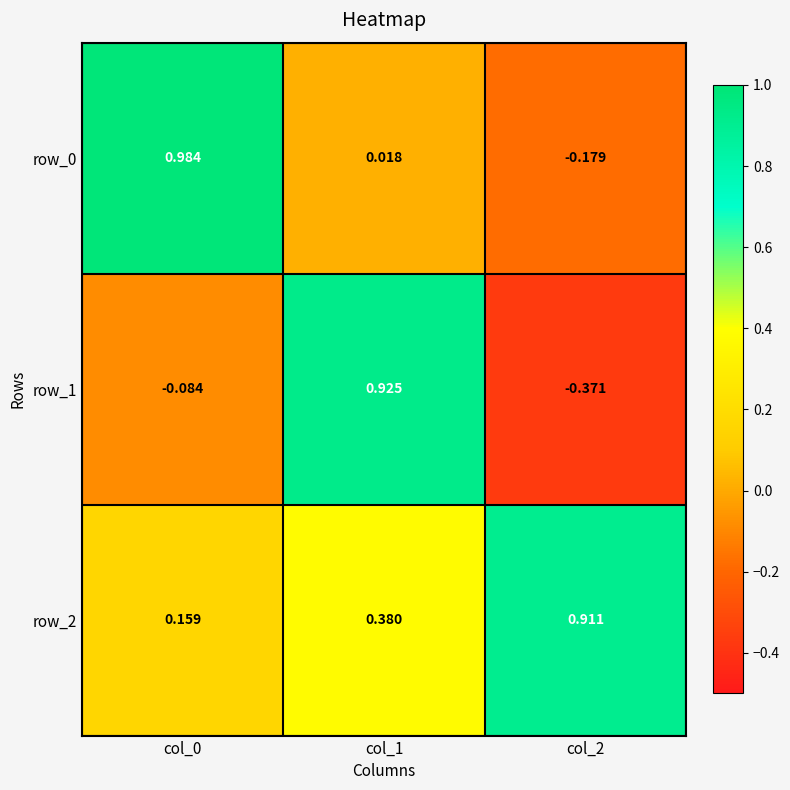

What is the total value across all series at col_2?

0.4